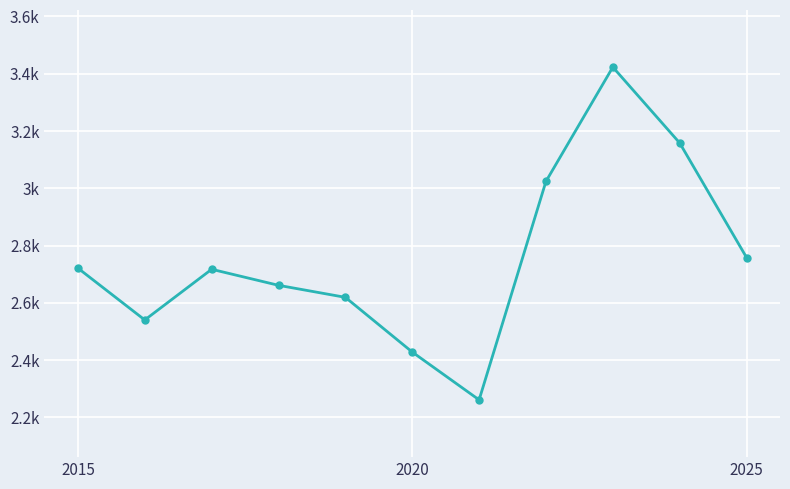

Is this an area chart (filled region under the line)?

No